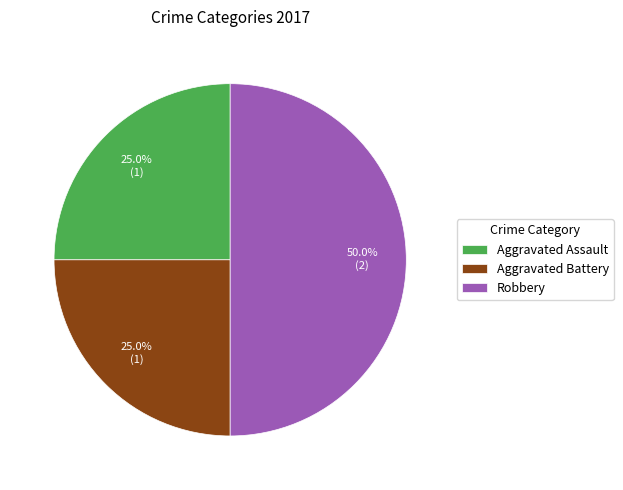

Which category has the biggest portion of the pie?

Robbery